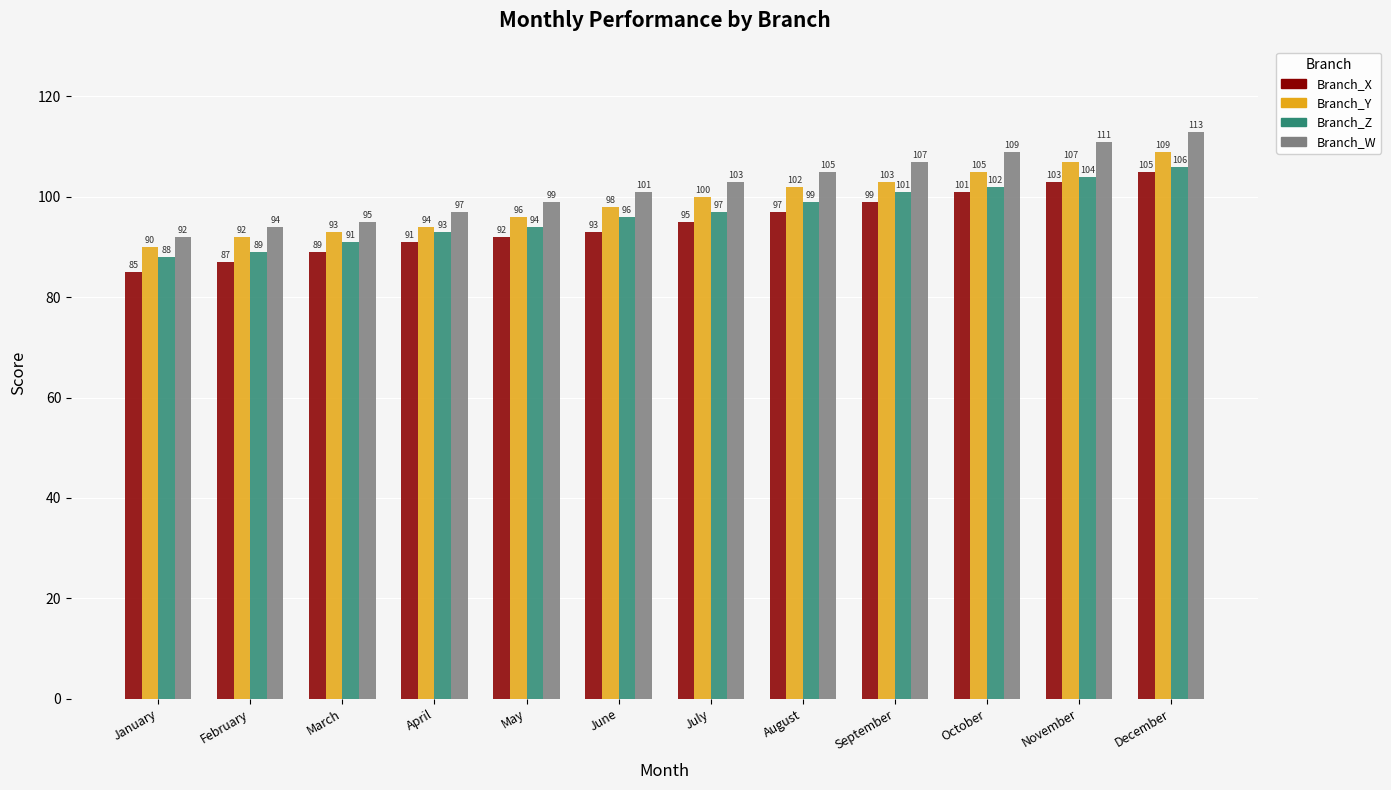

What is the maximum value shown in the chart?

113